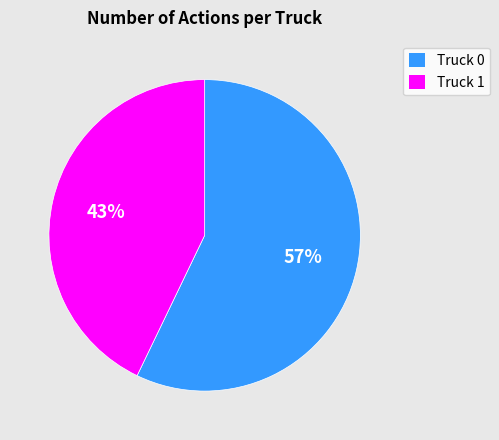

What percentage is the Truck 0 slice, to the nearest percent?

57%